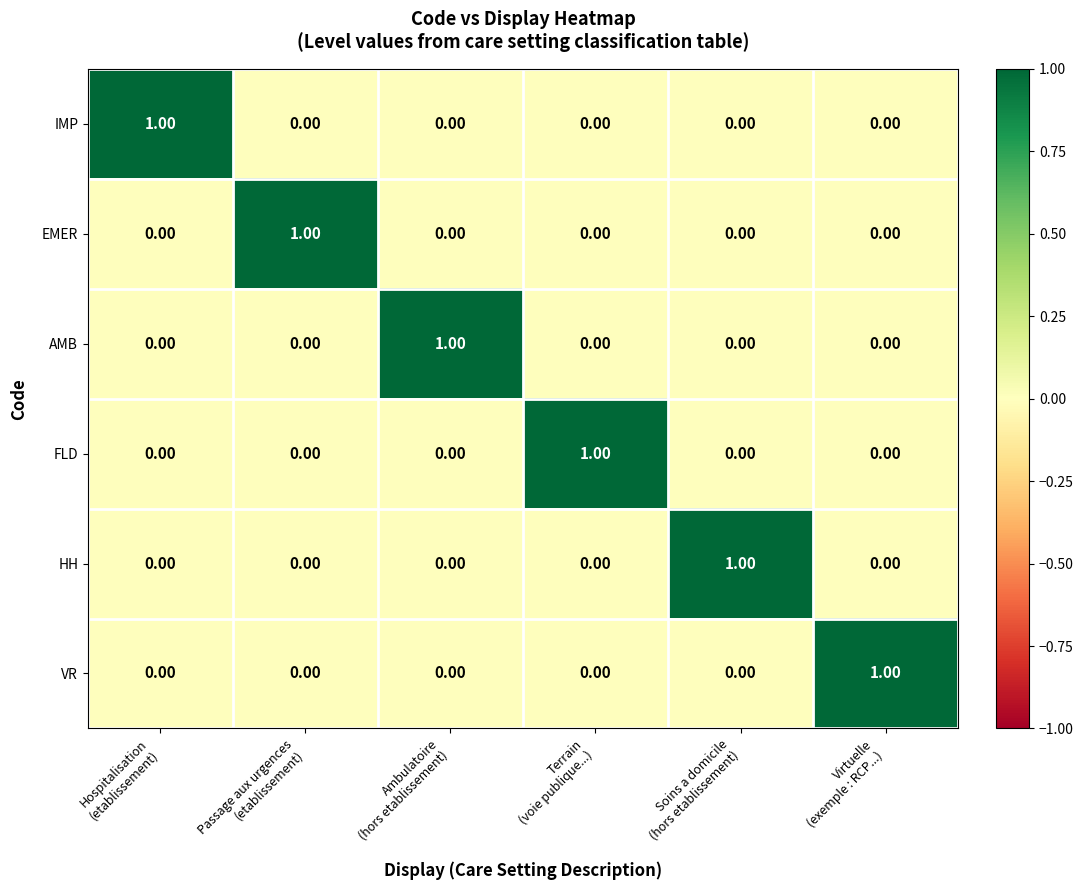

At how many categories does at least one series exceed 0?

6